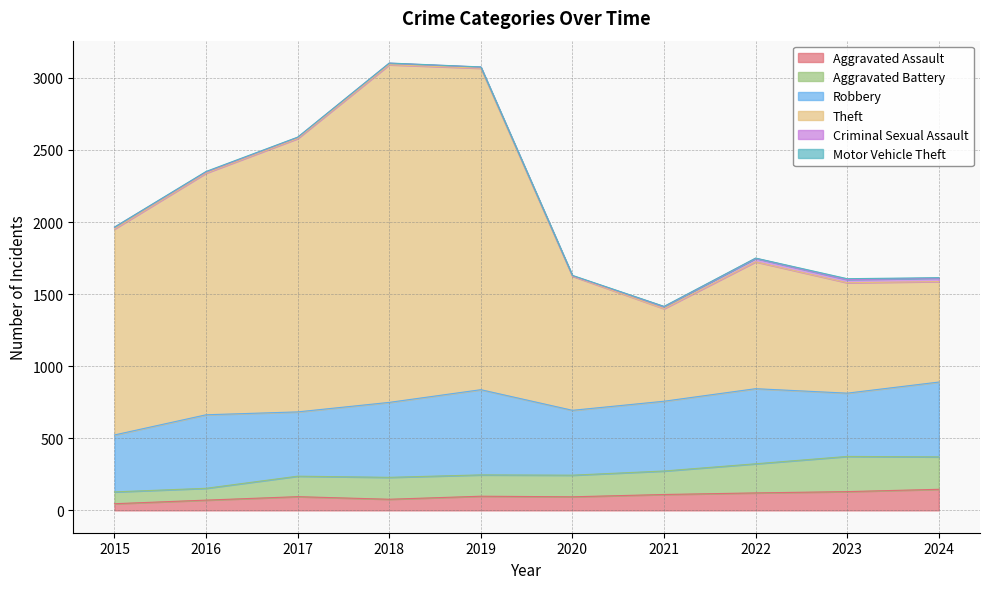

At which category does Aggravated Assault reach its first local peak?

2017